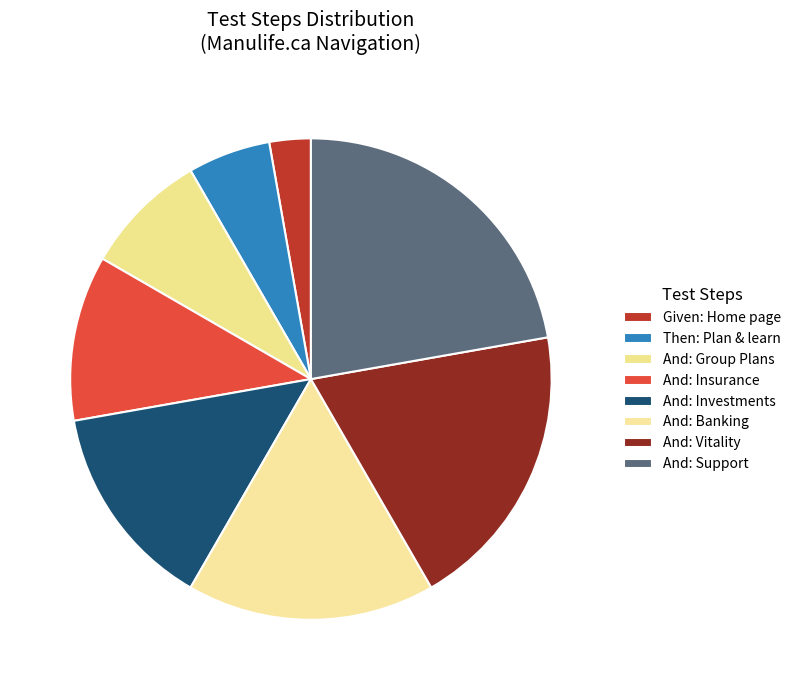

What is the largest slice in the pie chart?

And: Support